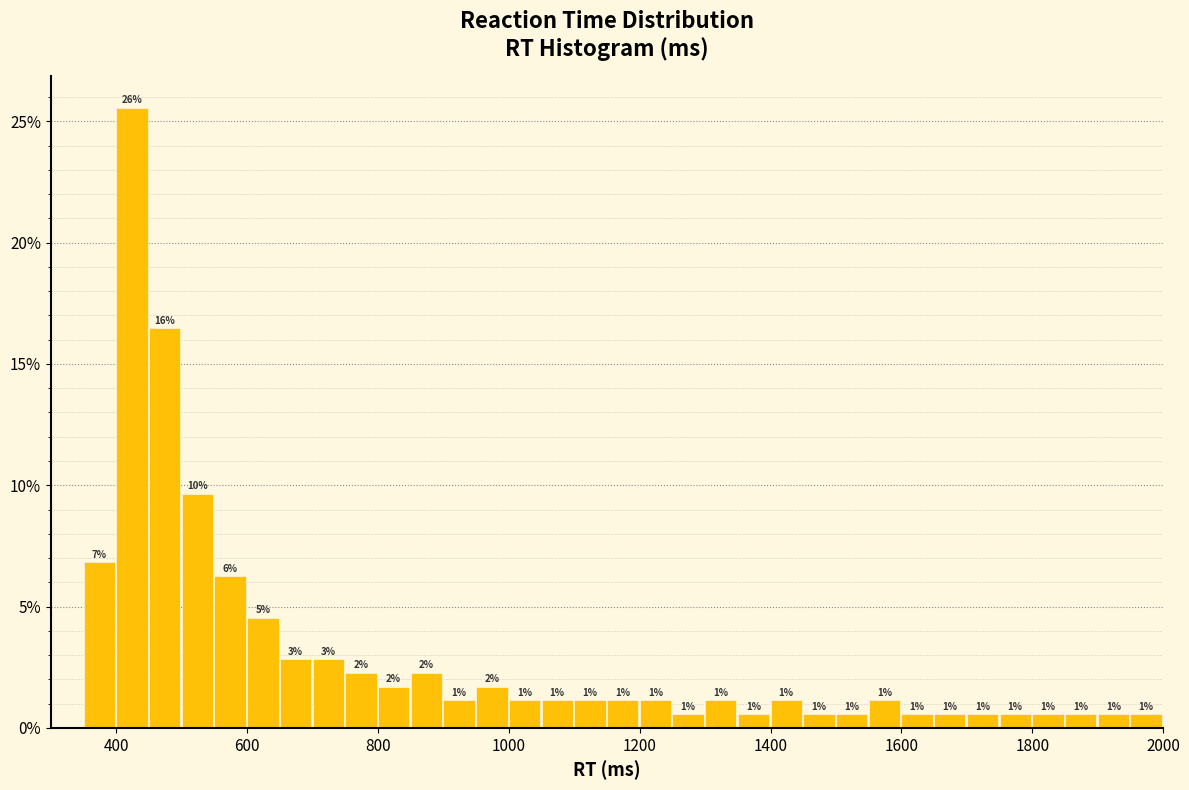

Around what value on the x-axis is the tallest bar? Give the approximate position of its centre, as read against the axis.

420